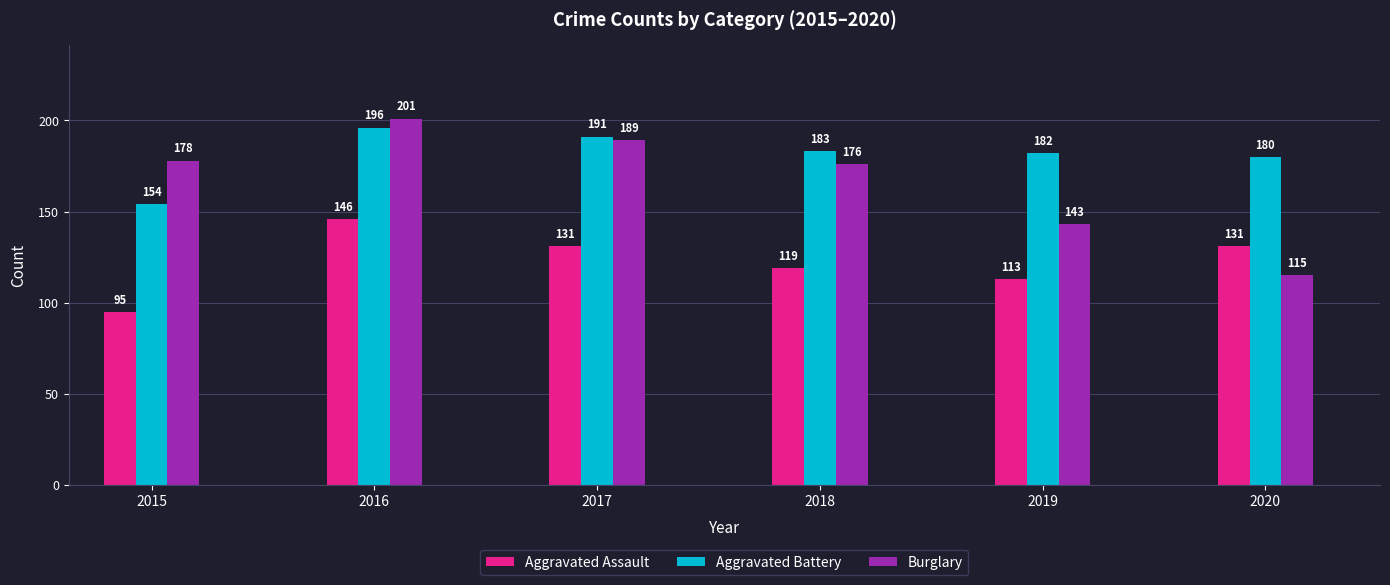

What is the value of the Burglary bar at the 5th from the left?

143